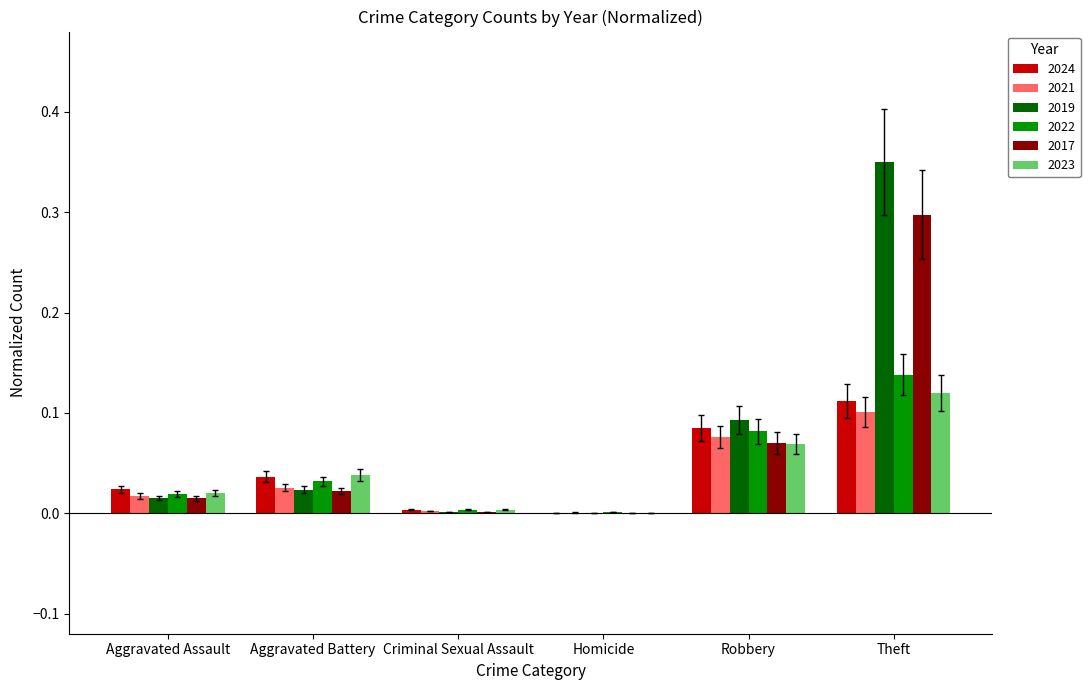

Is it true that 2019 equals 0.6 at Theft?

False